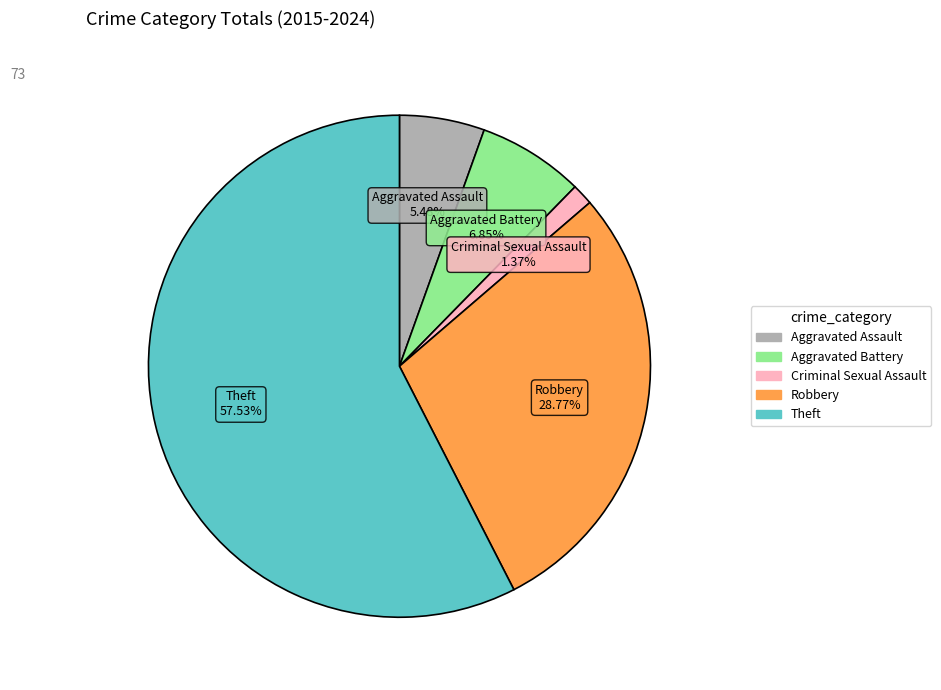

What is the total percentage of Aggravated Assault and Robbery?

34.2%